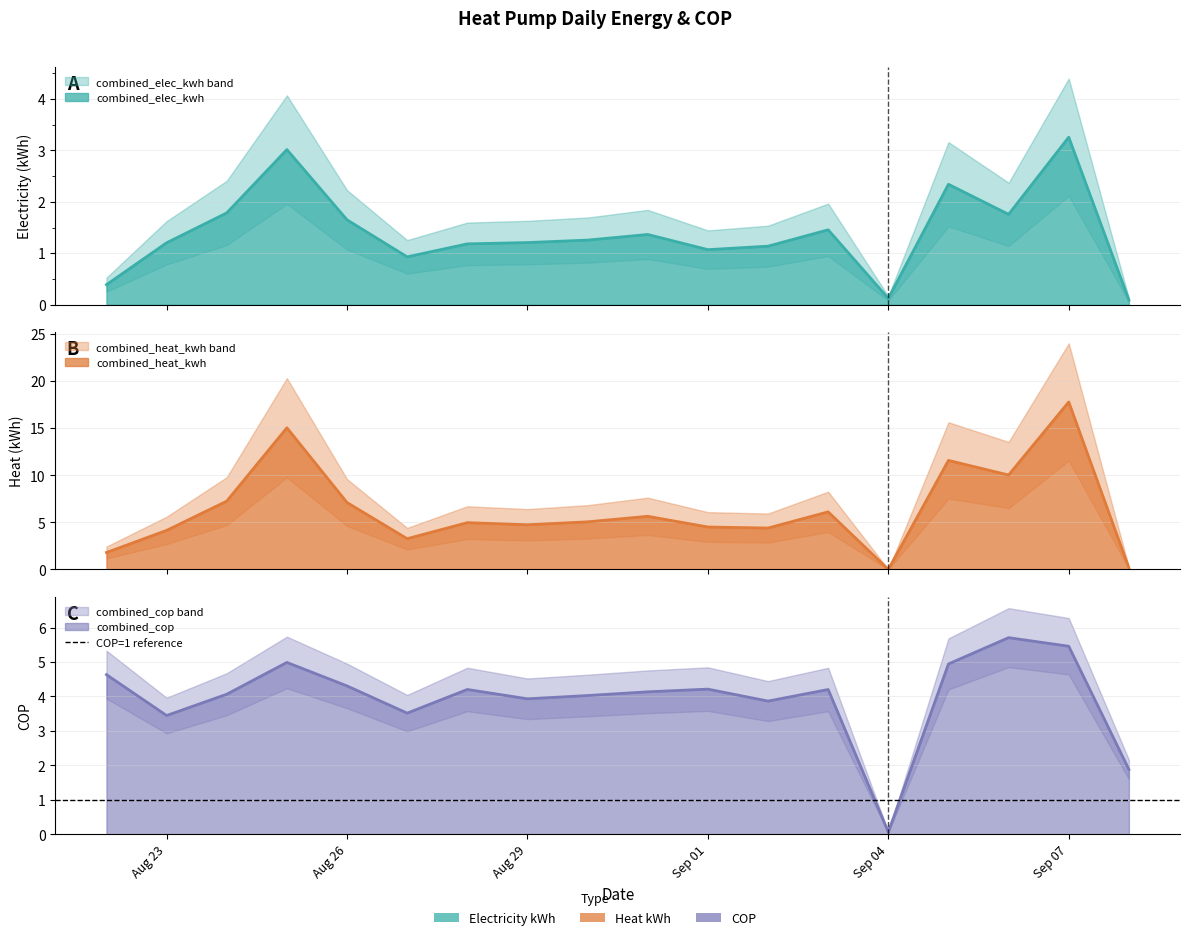

Where is the first local maximum for combined_cop?

2024-08-25